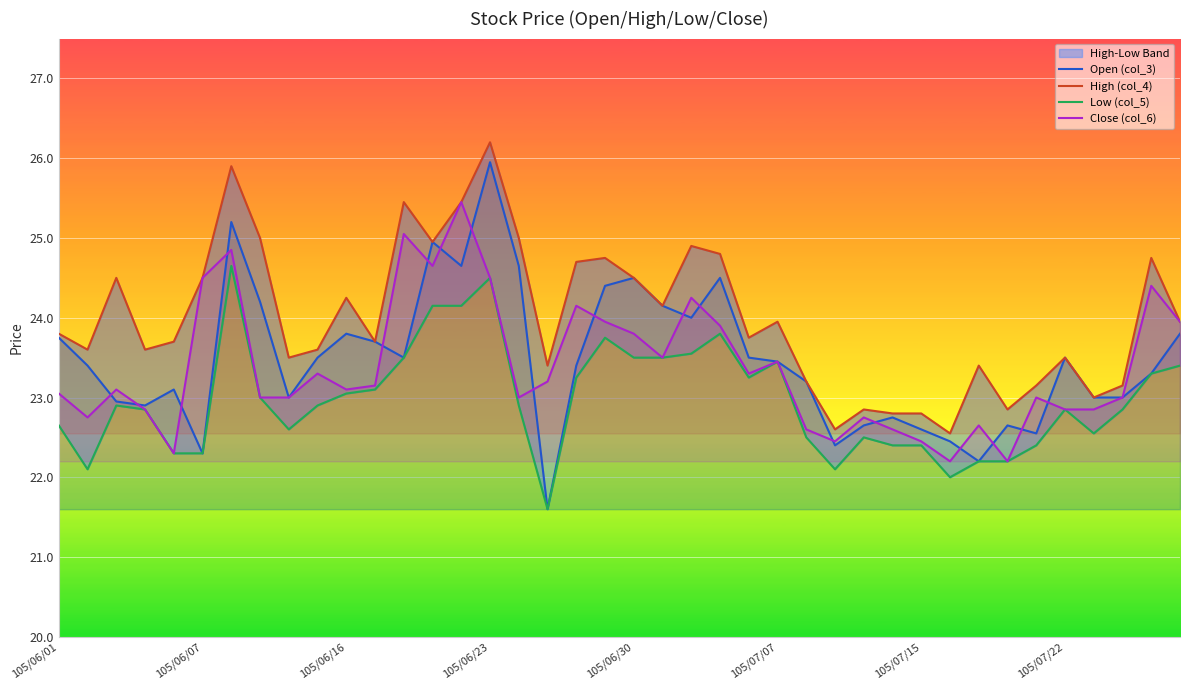

At how many categories does at least one series exceed 21?

40